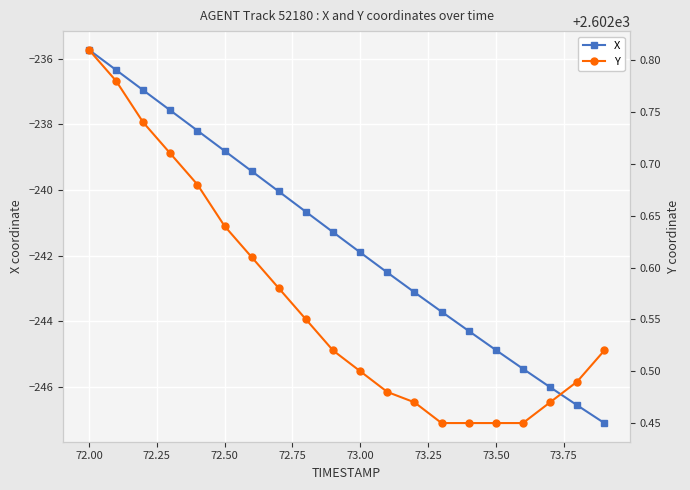

True or false: Y and X cross at least once.

False